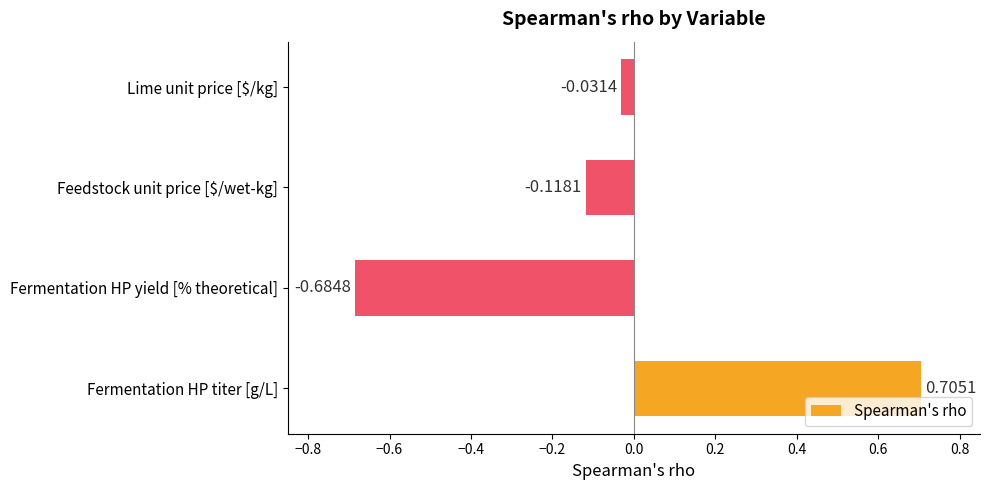

At which category does the chart reach its peak across all series?

Fermentation HP titer [g/L]